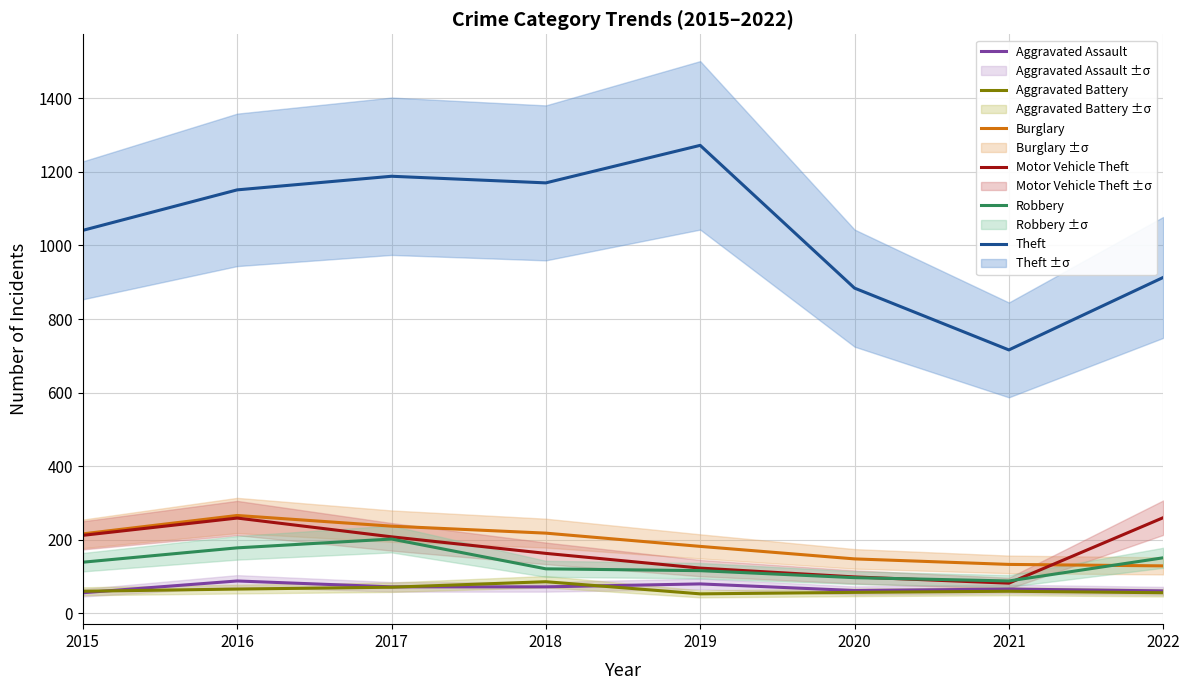

What is the smallest value displayed?

53